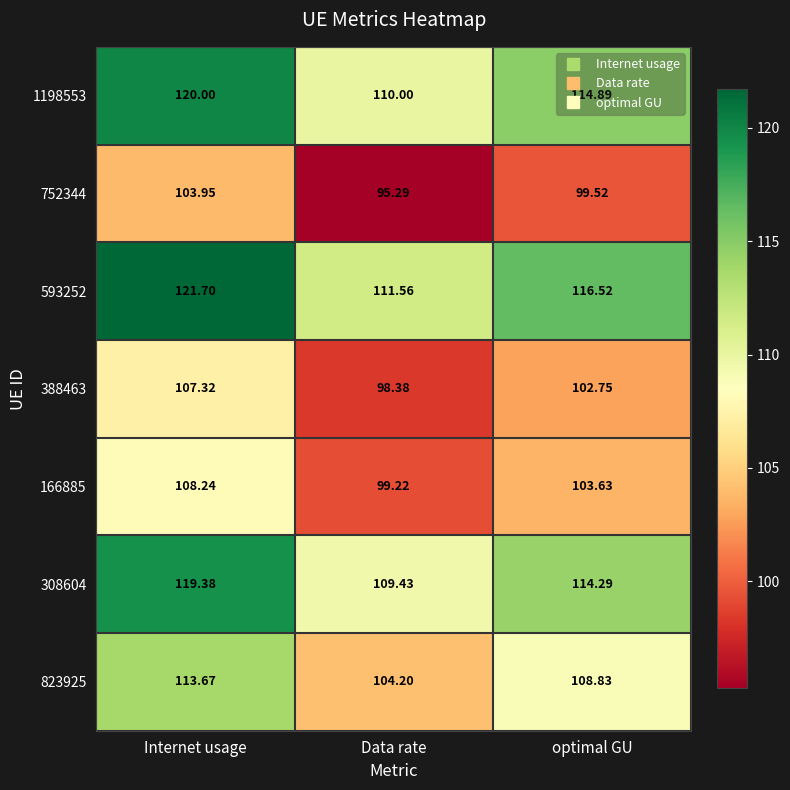

Where is 1198553 nearest to the value 115?

optimal GU